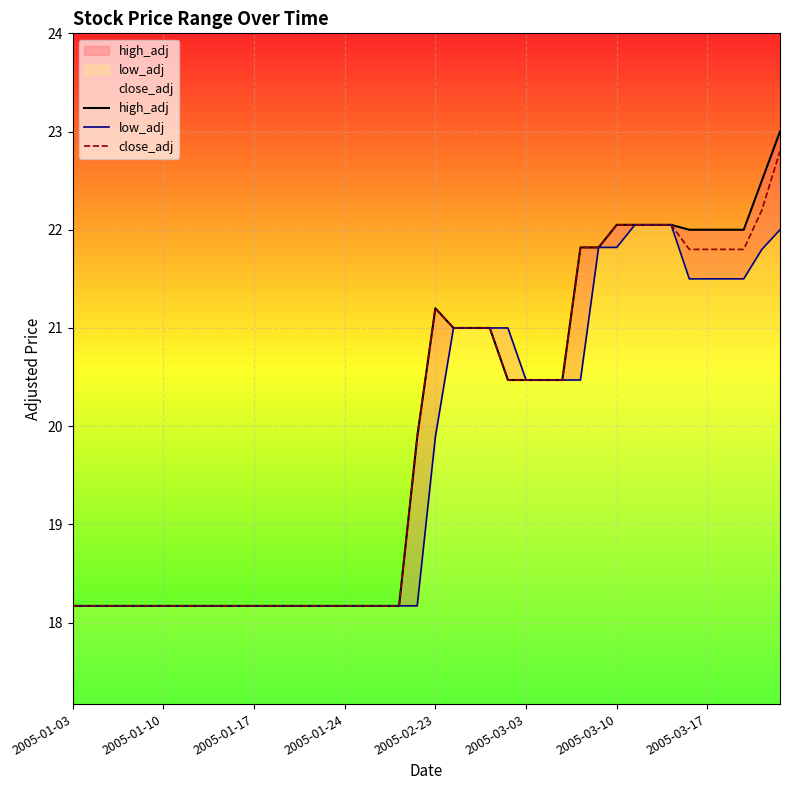

How many series are shown in this chart?

3